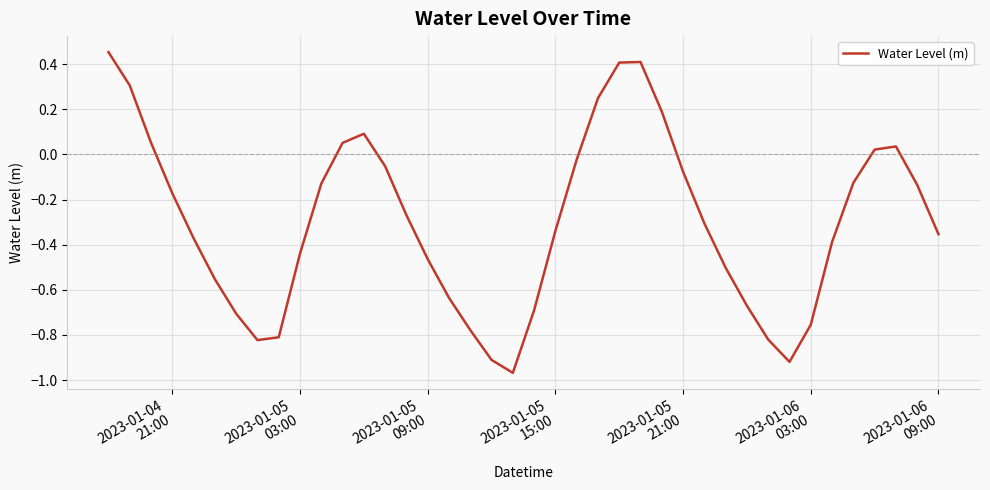

What is the difference between the maximum and minimum values?

1.4